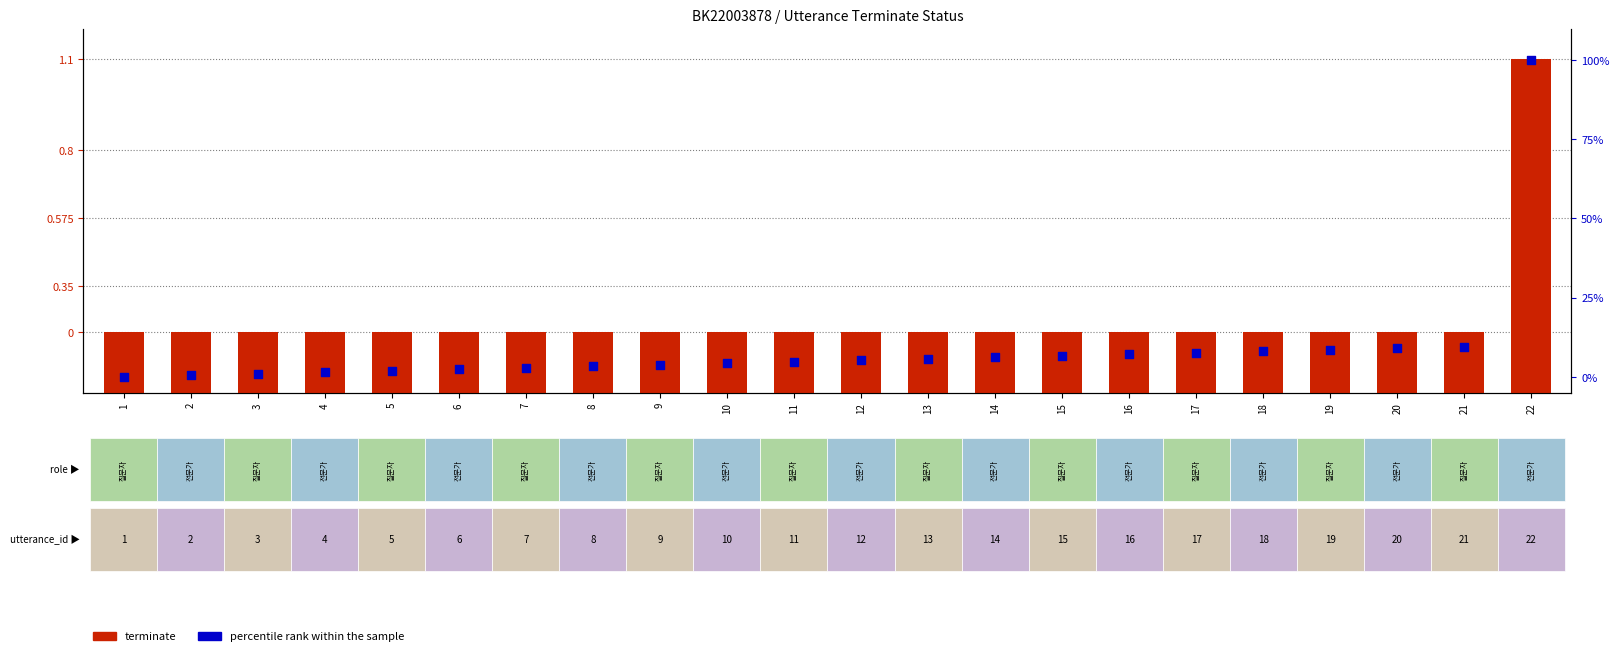

What is the total value across all series at 2?

0.7